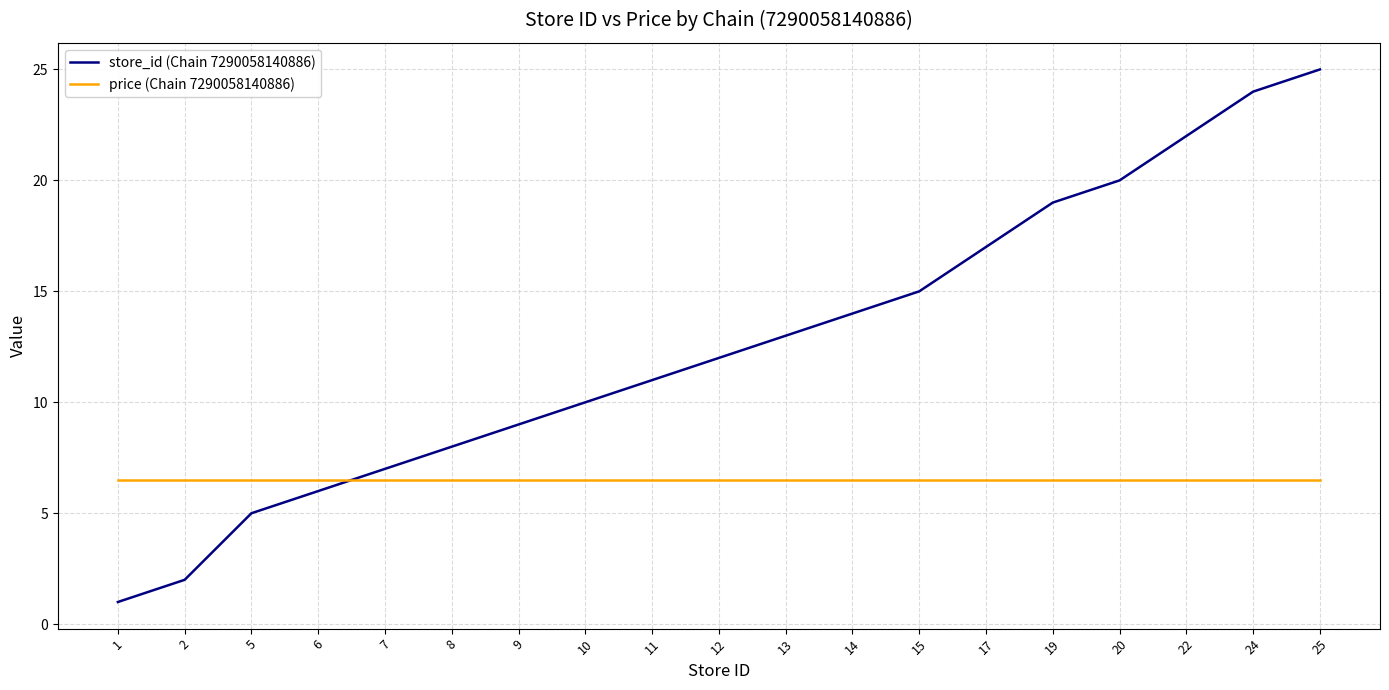

Which series ends up on top after the final intersection of price (Chain 7290058140886) and store_id (Chain 7290058140886)?

store_id (Chain 7290058140886)